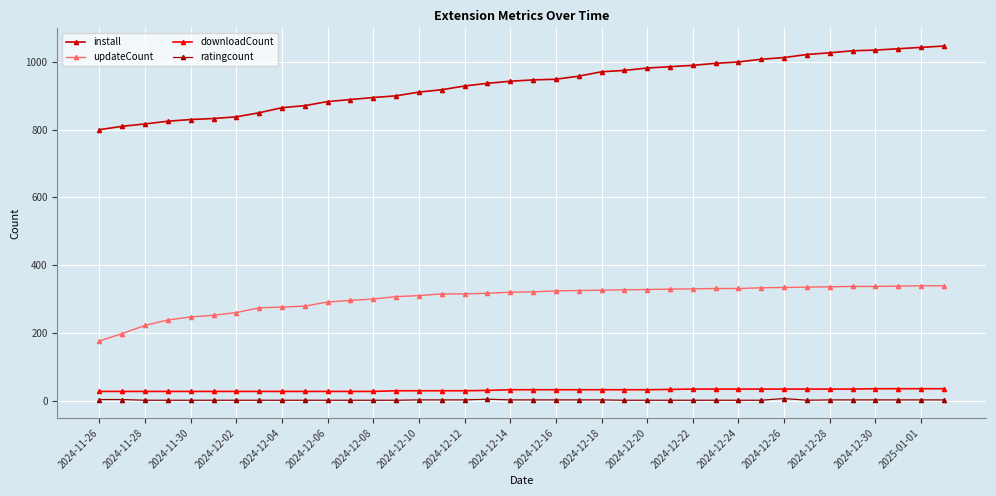

True or false: ratingcount and install intersect in this chart.

False